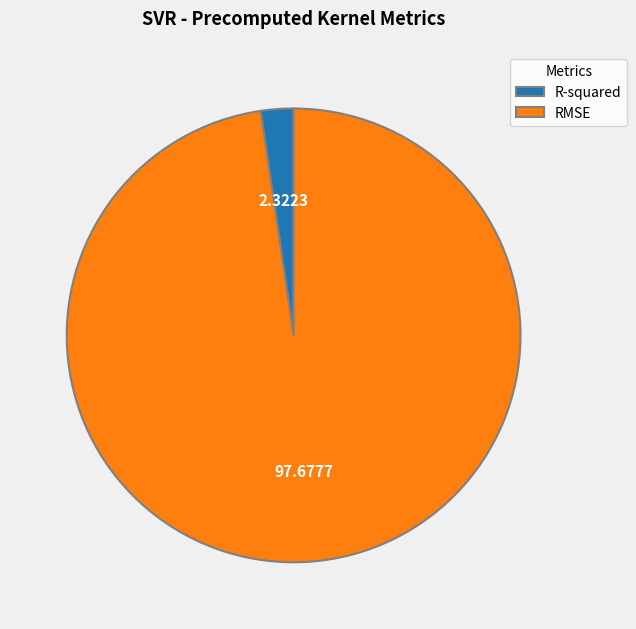

Is R-squared the majority of the pie?

No